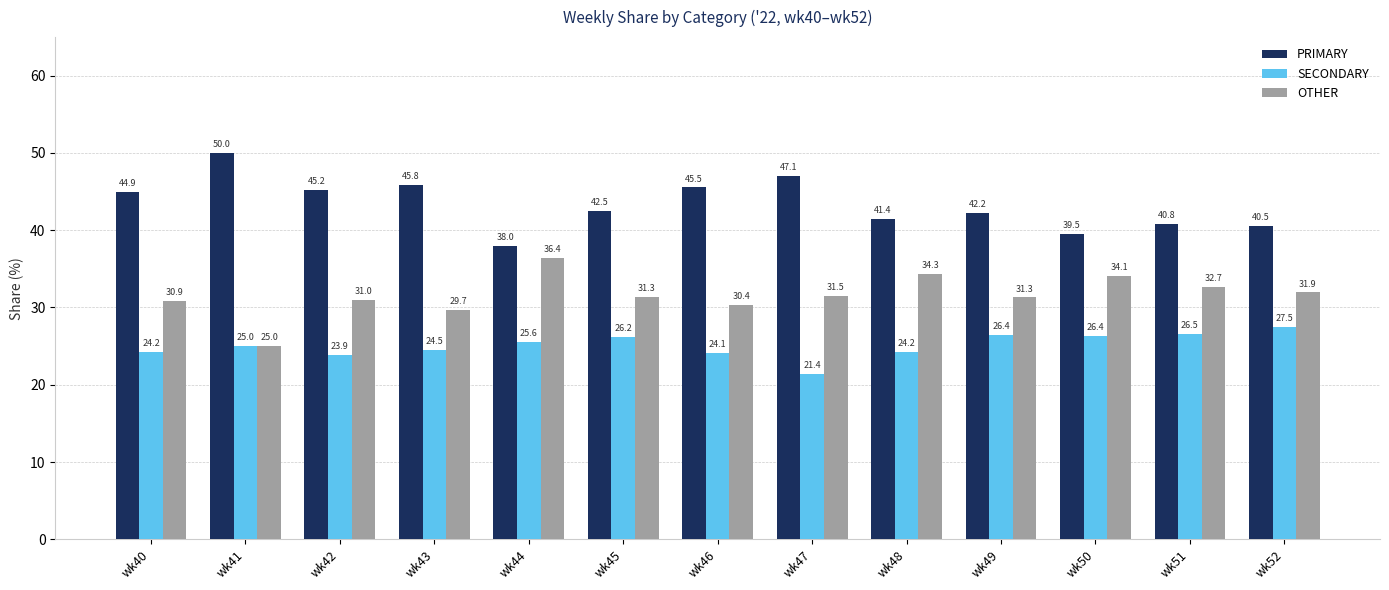

Reading right to left, list all the values displayed in this chart.

PRIMARY: 40.5	40.8	39.5	42.2	41.4	47.1	45.5	42.5	38.0	45.8	45.2	50.0	44.9
SECONDARY: 27.5	26.5	26.4	26.4	24.2	21.4	24.1	26.2	25.6	24.5	23.9	25.0	24.2
OTHER: 31.9	32.7	34.1	31.3	34.3	31.5	30.4	31.3	36.4	29.7	31.0	25.0	30.9